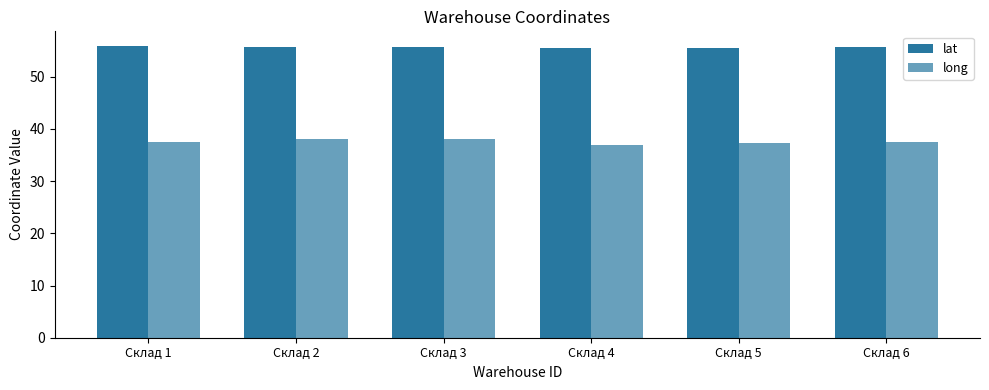

How many data points does each series have?

6